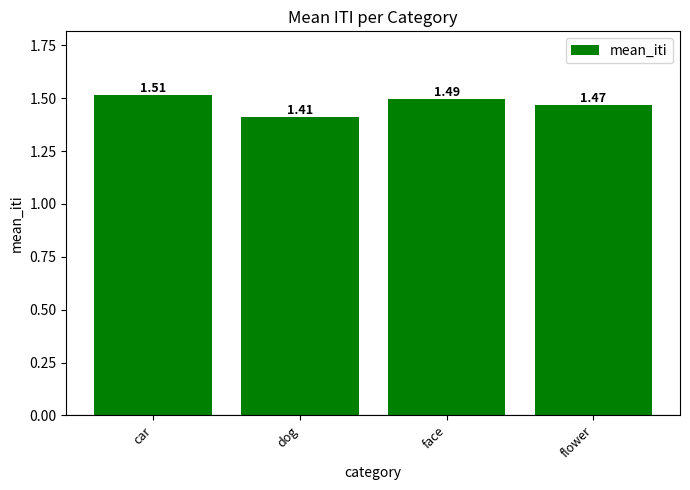

The value at flower is 2.2. True or false?

False